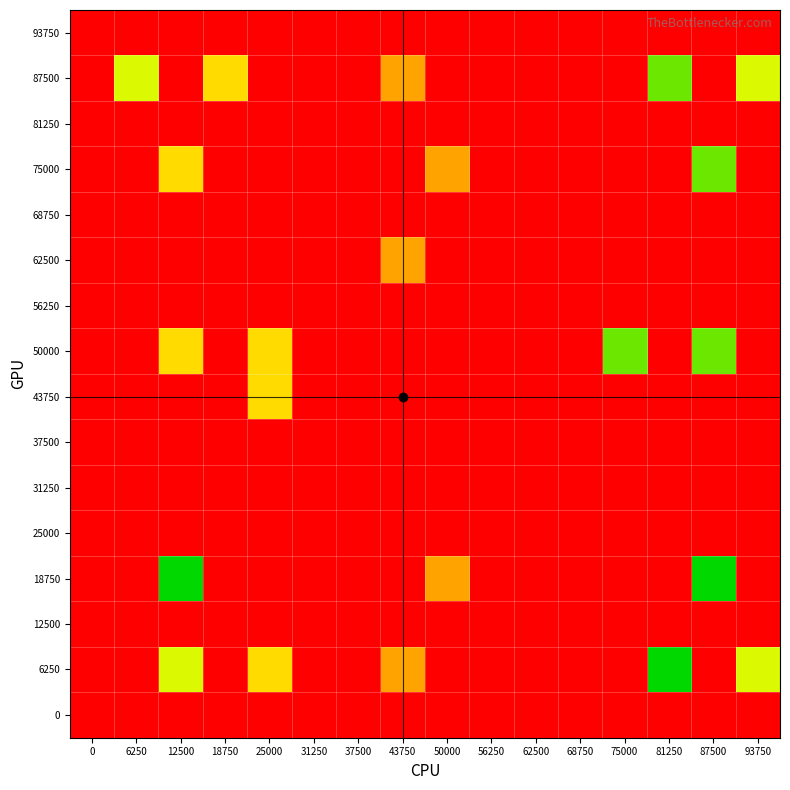

List the series in order of their peak value, highest first.

18750, 6250, 87500, 75000, 50000, 43750, 62500, 93750, 81250, 68750, 56250, 37500, 31250, 25000, 12500, 0